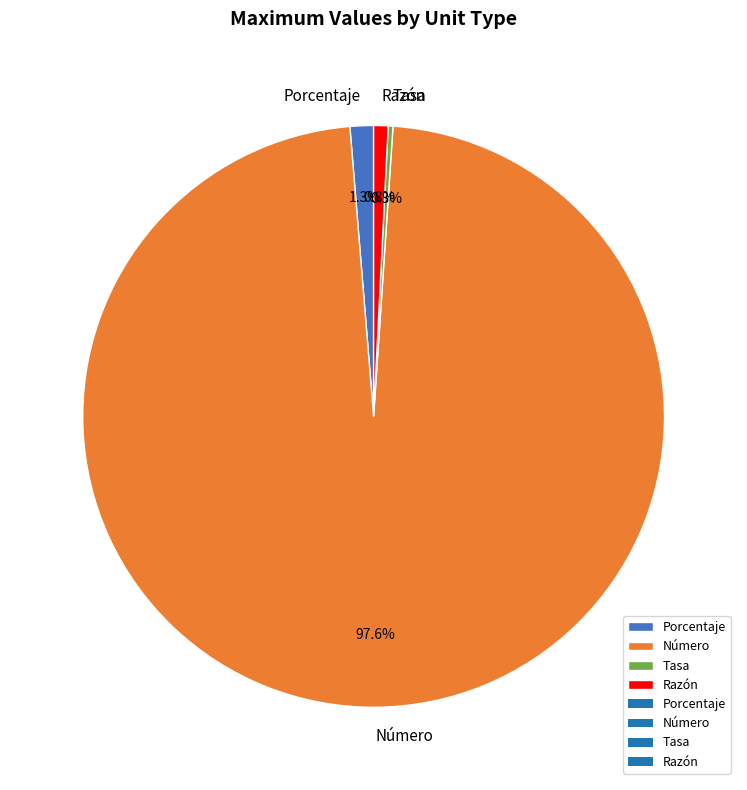

To the nearest percent, what is the difference between the largest and smallest slice percentages?

97%